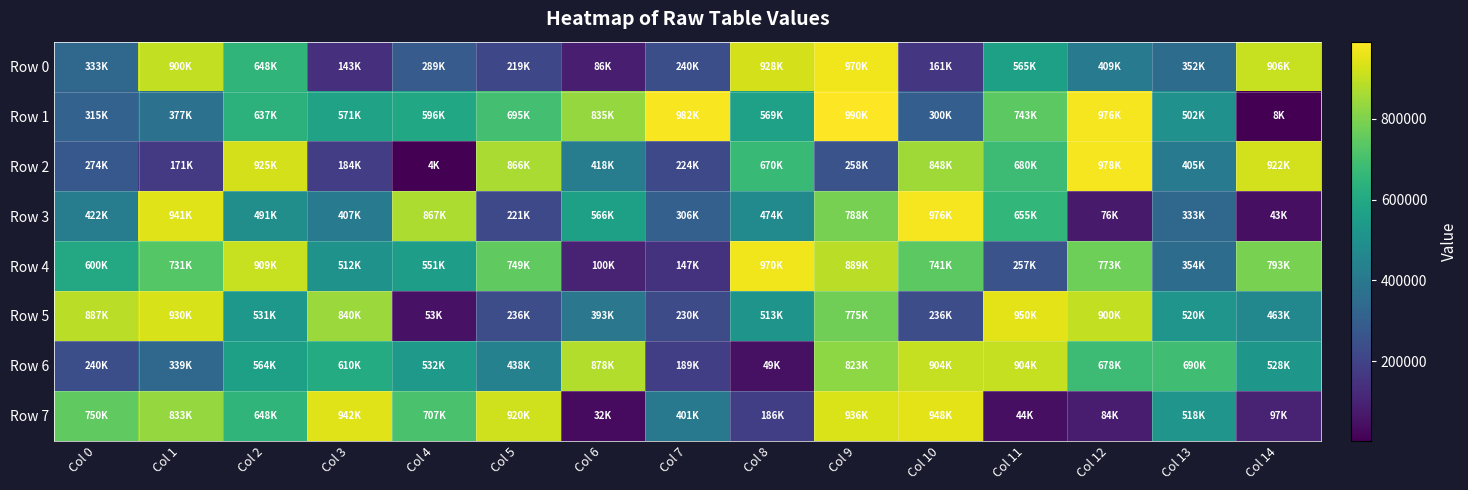

What is the smallest value displayed?

4303